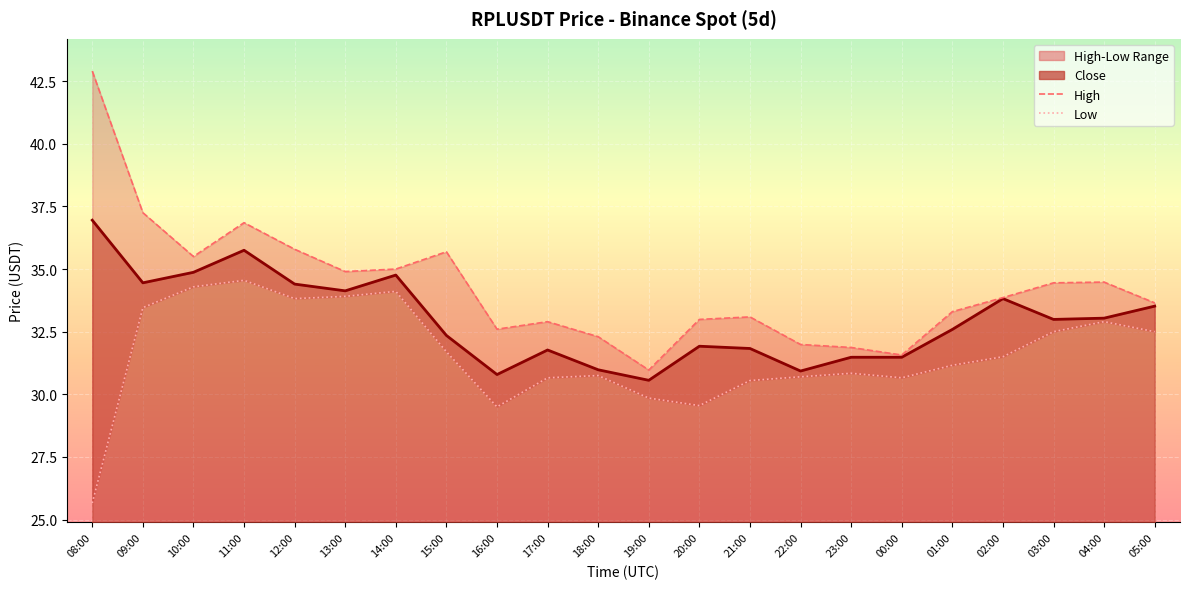

Where is the first local minimum for High?

10:00